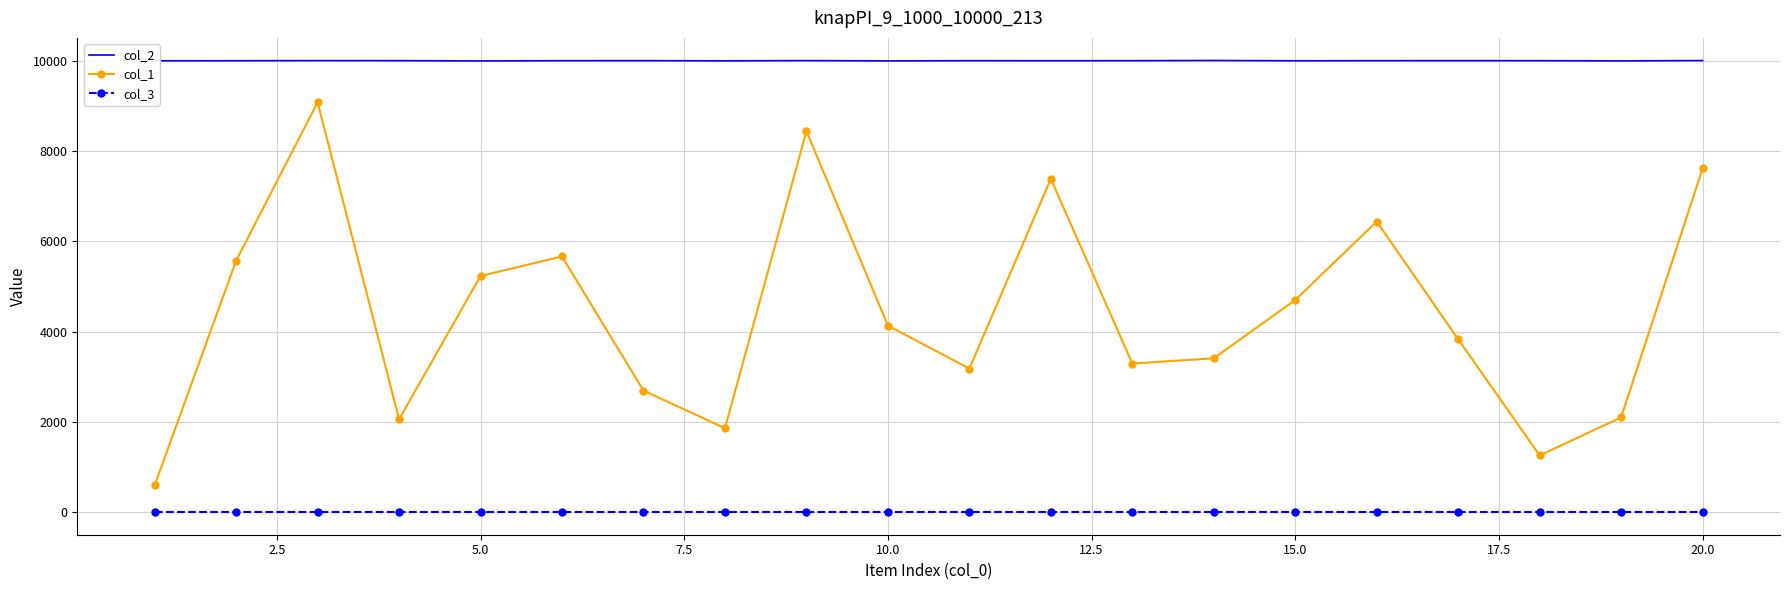

Which series has the largest total across all categories?

col_2